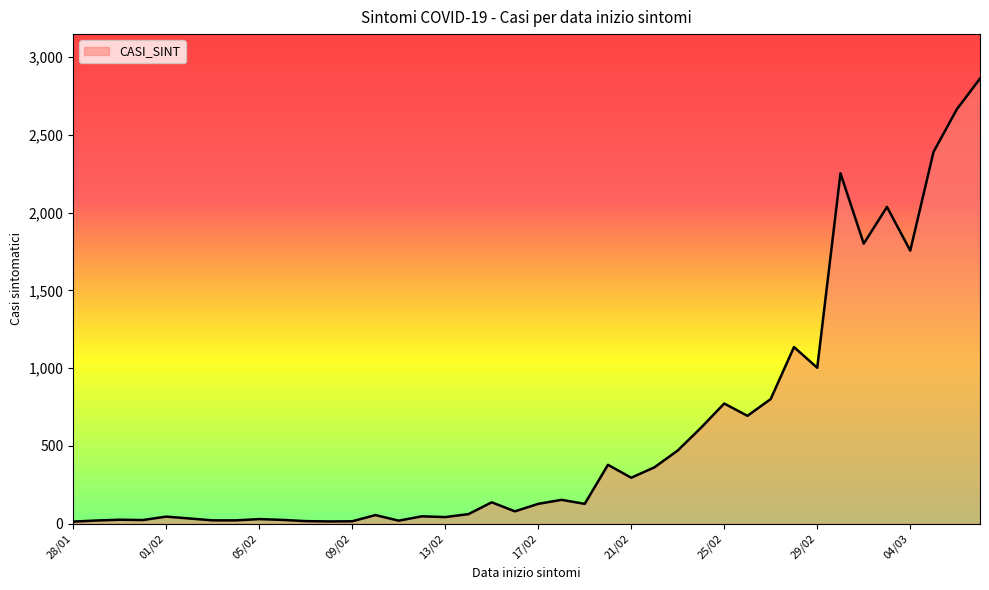

Reading right to left, extract all data points from this chart.

2861	2663	2389	1755	2036	1800	2252	1002	1135	801	693	772	616	470	362	295	378	127	153	127	79	137	61	42	47	19	55	15	14	16	24	29	21	21	33	45	23	25	20	13